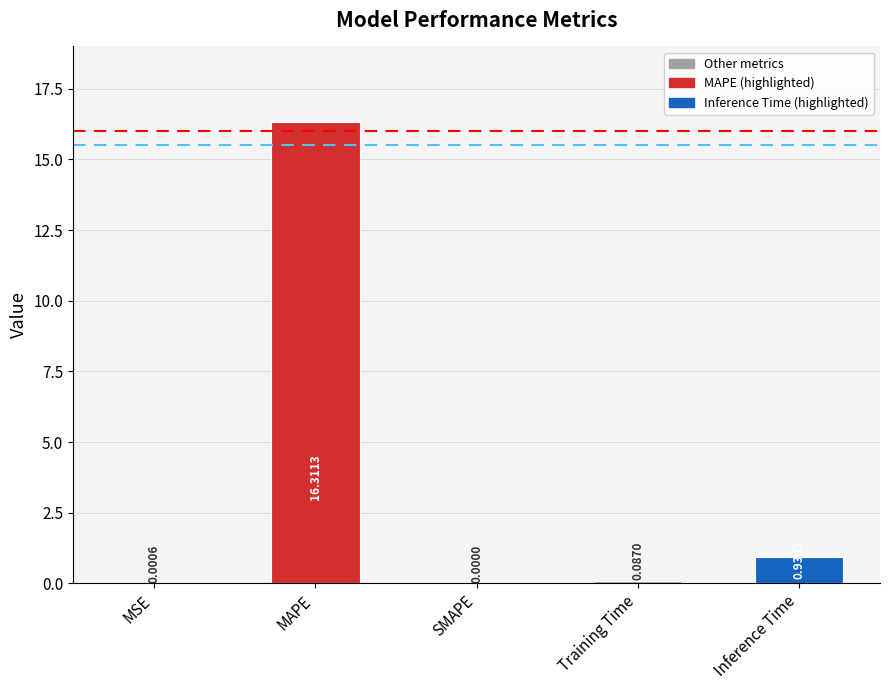

Are the bars horizontal?

No